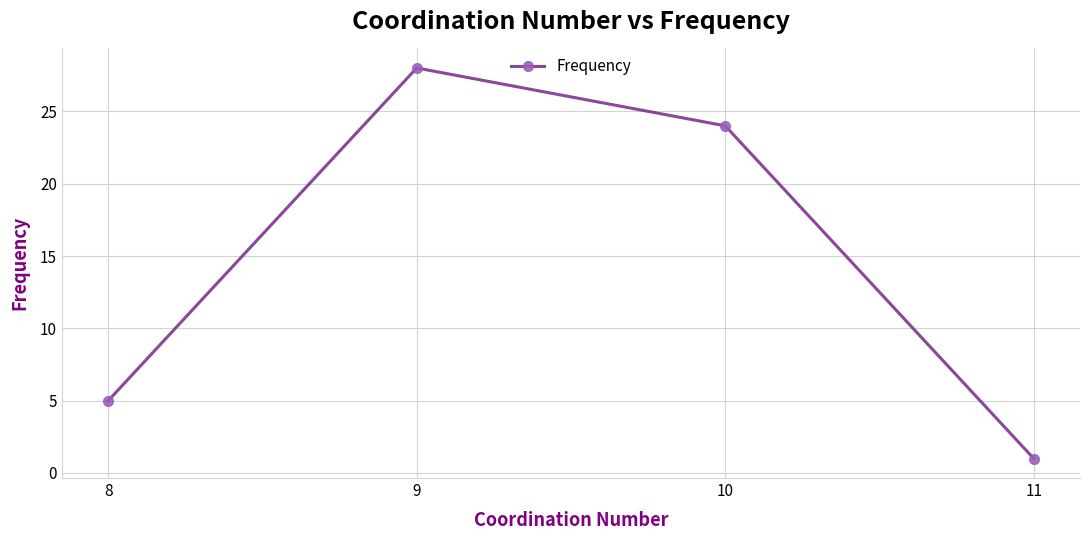

Is this an area chart (filled region under the line)?

No